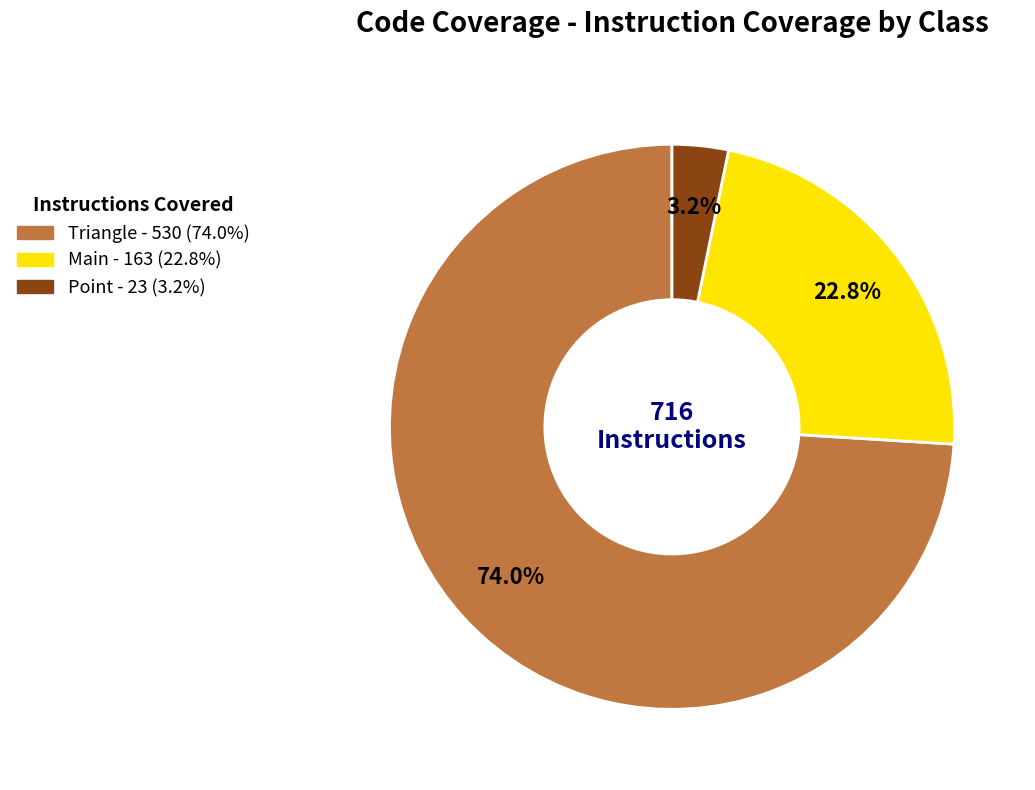

Which has a higher value, Point or Triangle?

Triangle